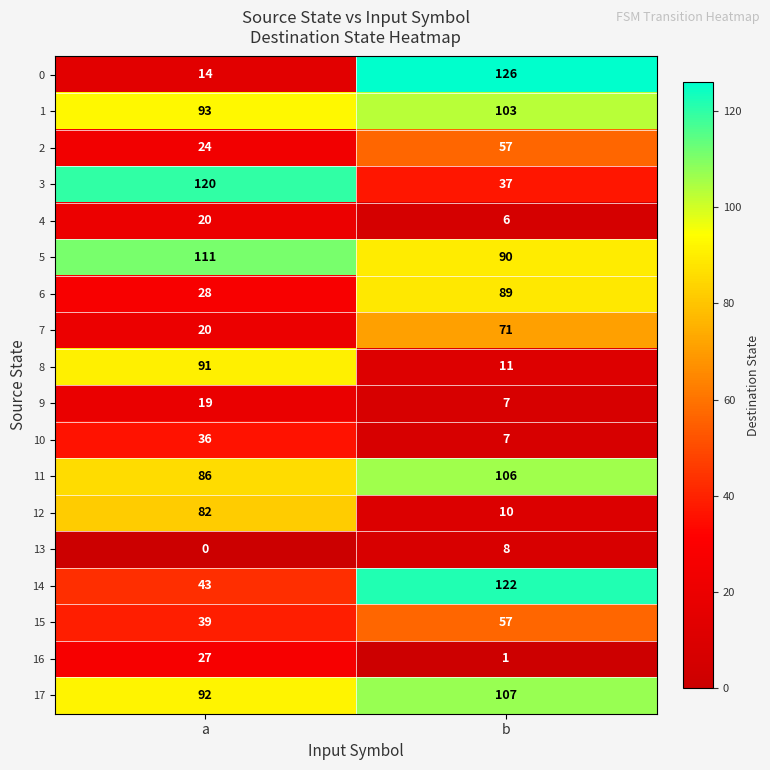

Which series changed the most between a and b?

0